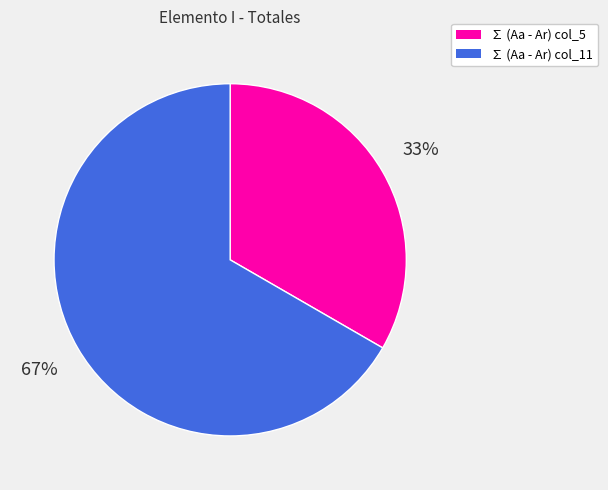

What is the smallest slice in the pie chart?

∑ (Aa - Ar) col_5